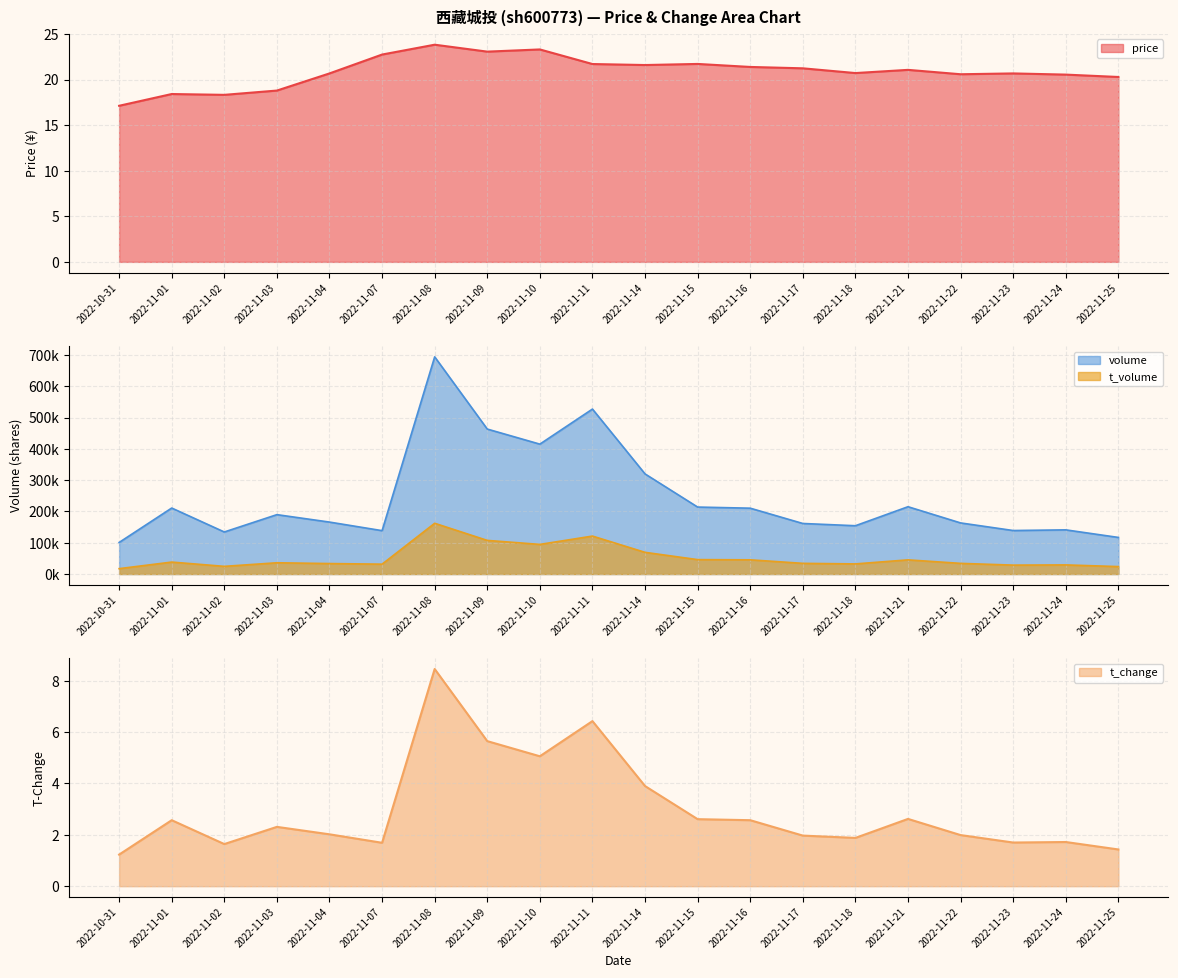

At which category does the chart reach its minimum across all series?

2022-10-31